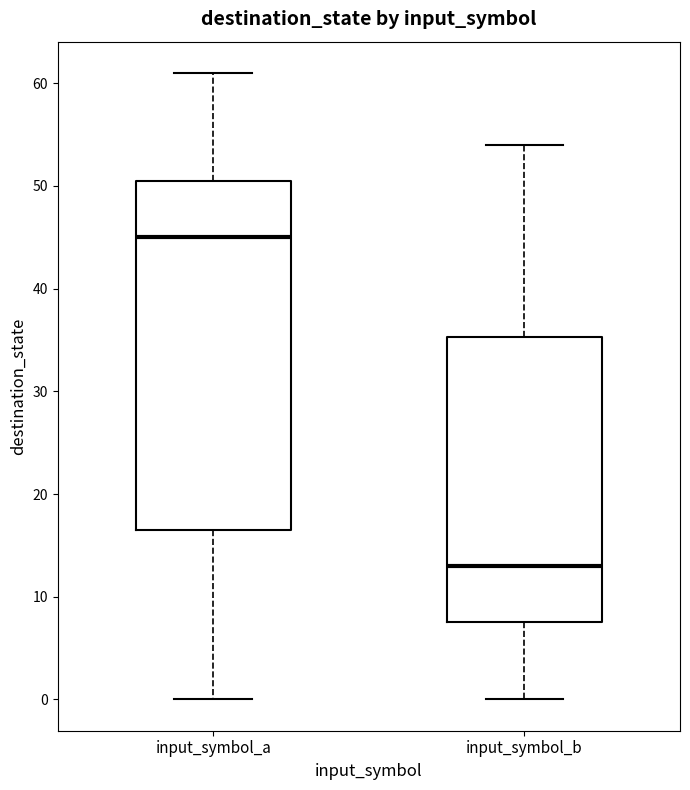

Reading left to right, transcribe this box plot: for each box, give where its median line is, the range the box spans, and where its two whiskers end, as read against the y-axis. The values are not printed on the chart, so give them approximately, as read against the axis.

input_symbol_a: median 45, box 17 to 51, whiskers 0 to 61
input_symbol_b: median 13, box 8 to 35, whiskers 0 to 54